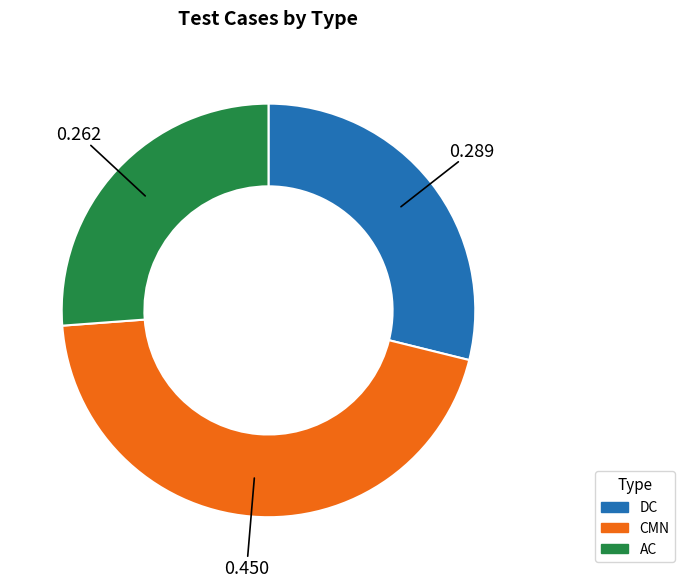

Rank the categories by value from lowest to highest.

AC, DC, CMN